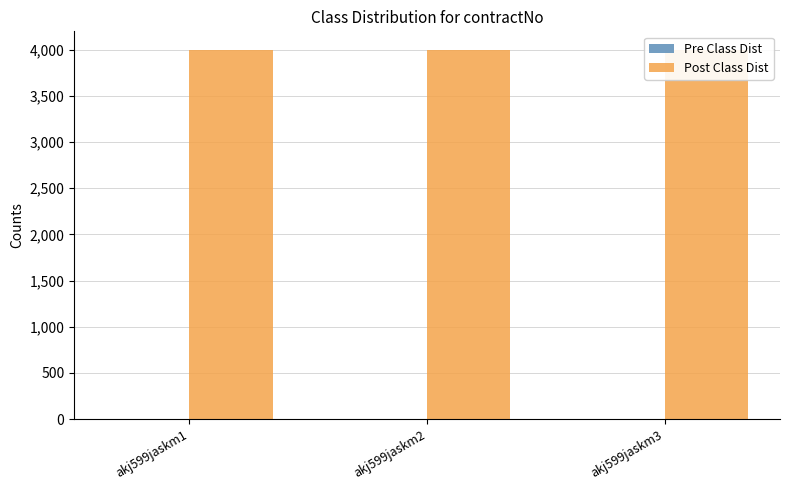

At how many categories does at least one series exceed 3828?

3